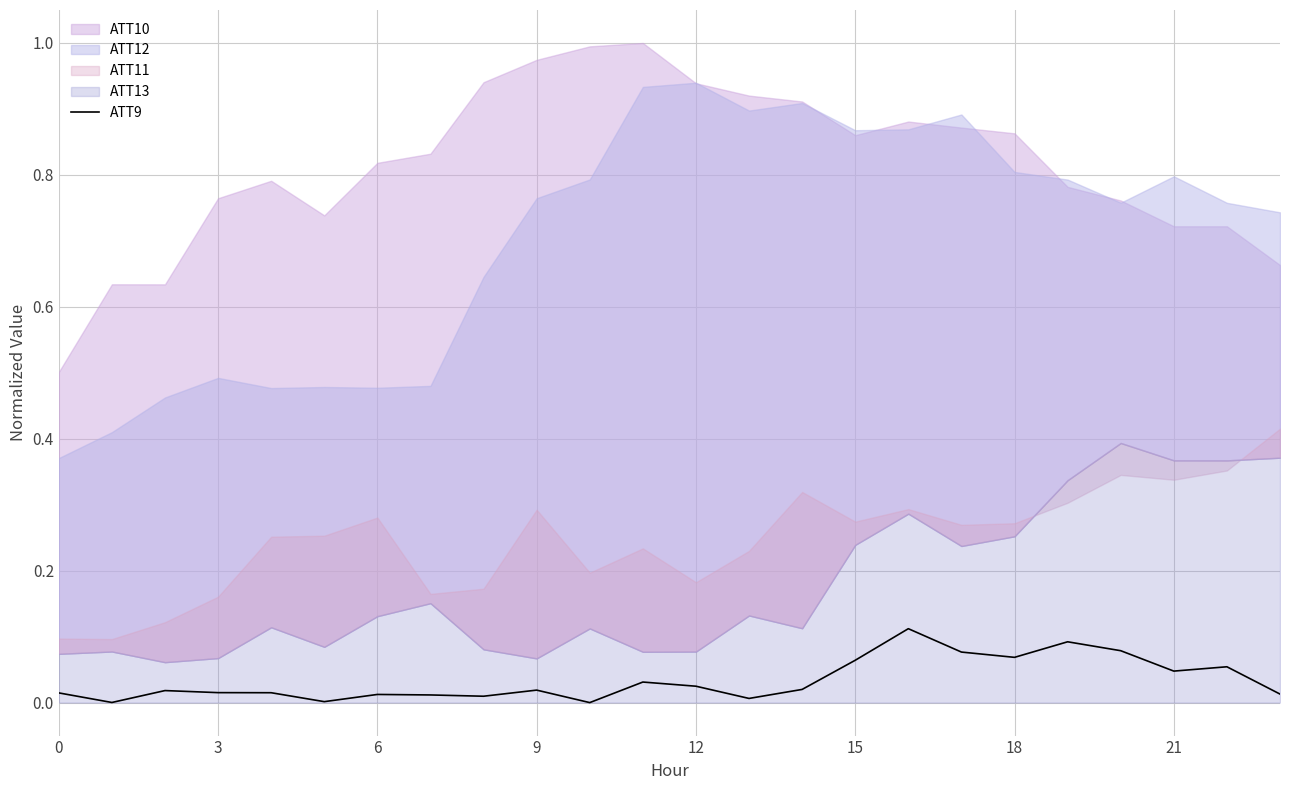

What is the difference between the values at 15 and 10?

0.1